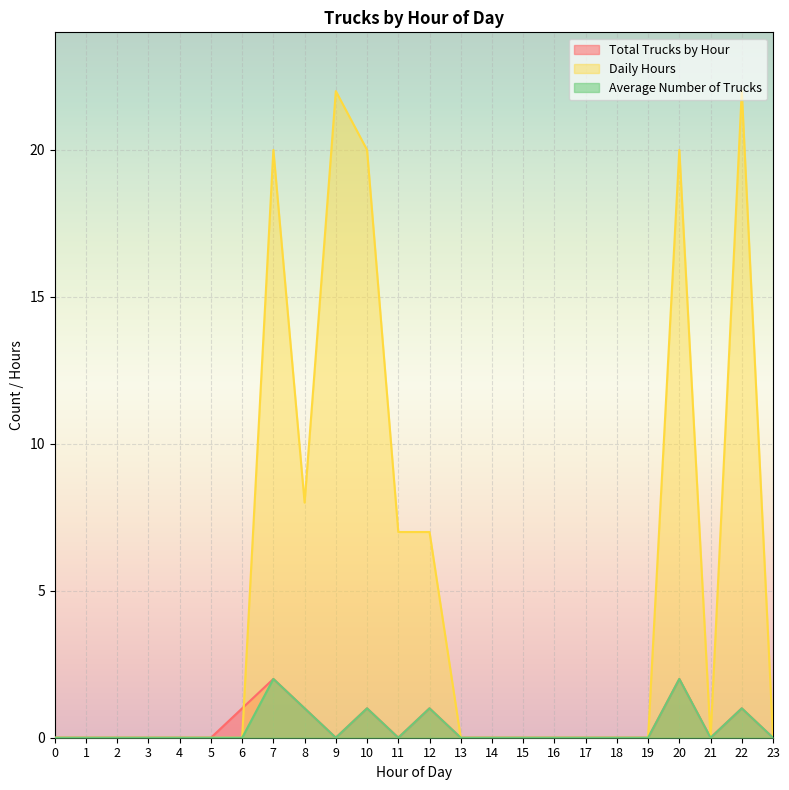

What is the difference between the Daily Hours values at 16 and 12?

7